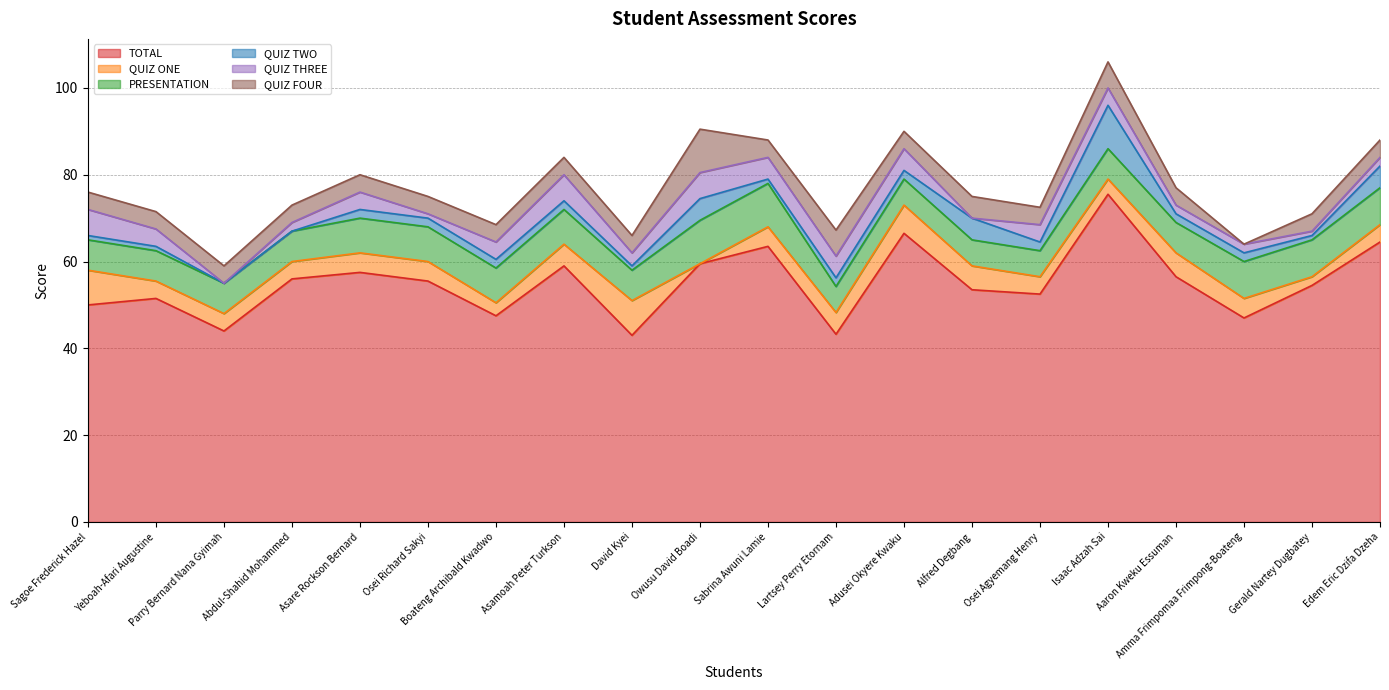

How many values in the TOTAL series exceed 55?

10